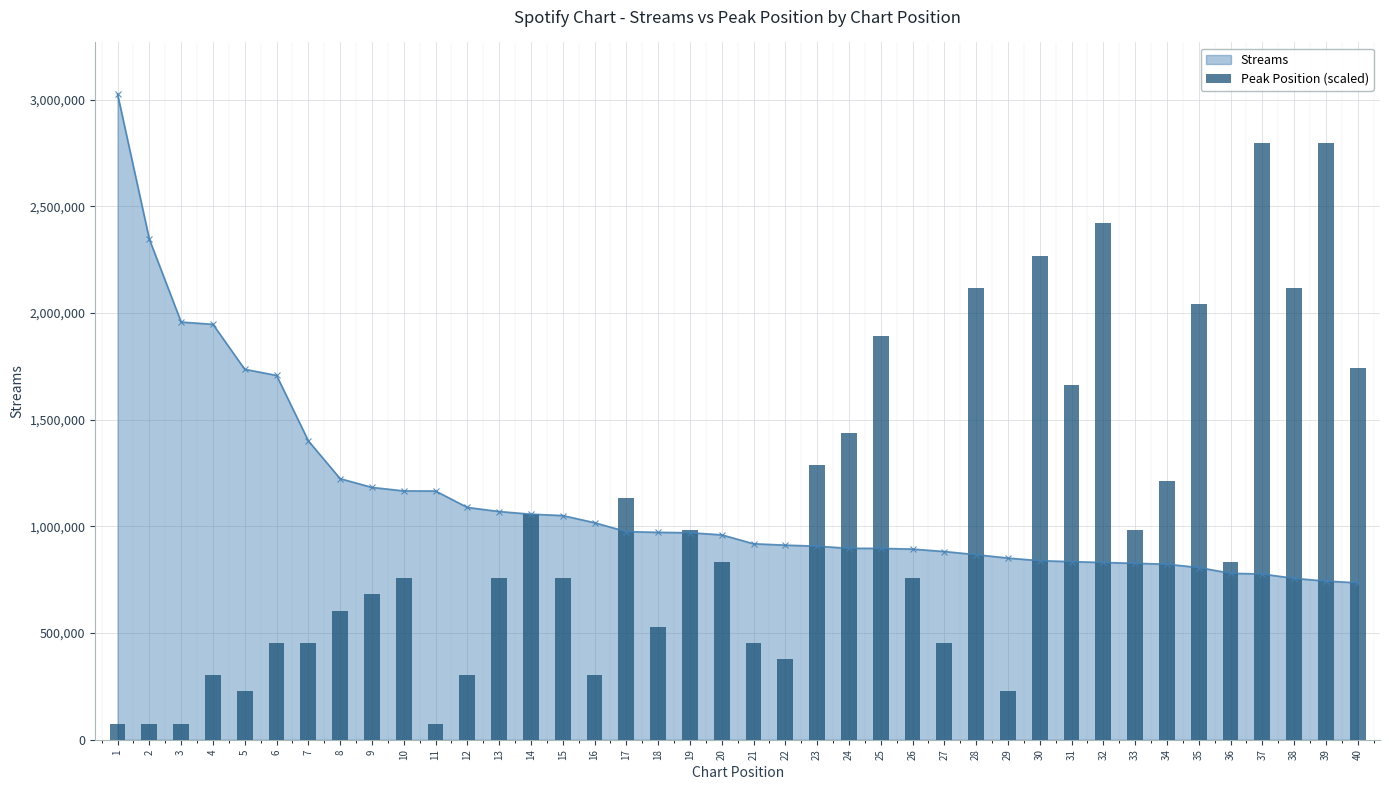

What is the maximum value for Streams?

3025741